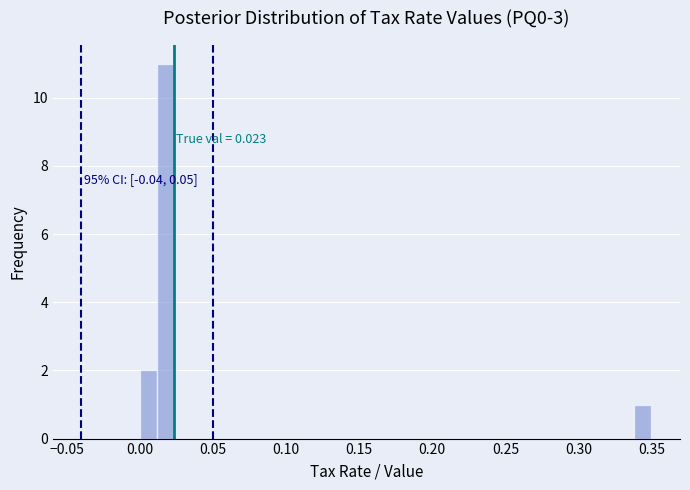

Around what value on the x-axis is the tallest bar? Give the approximate position of its centre, as read against the axis.

0.020